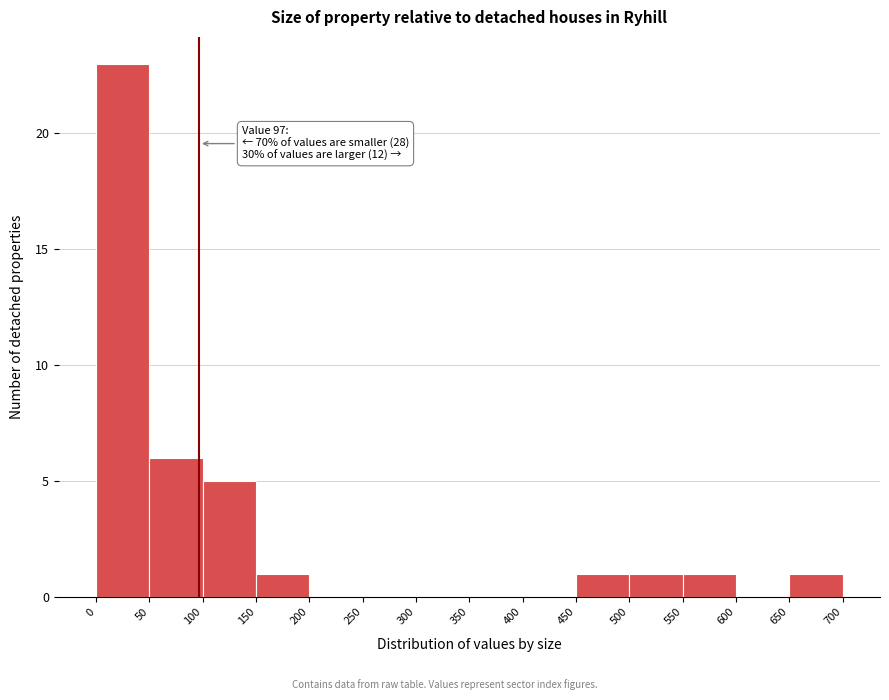

Which range on the x-axis has the tallest bar?

0 to 50